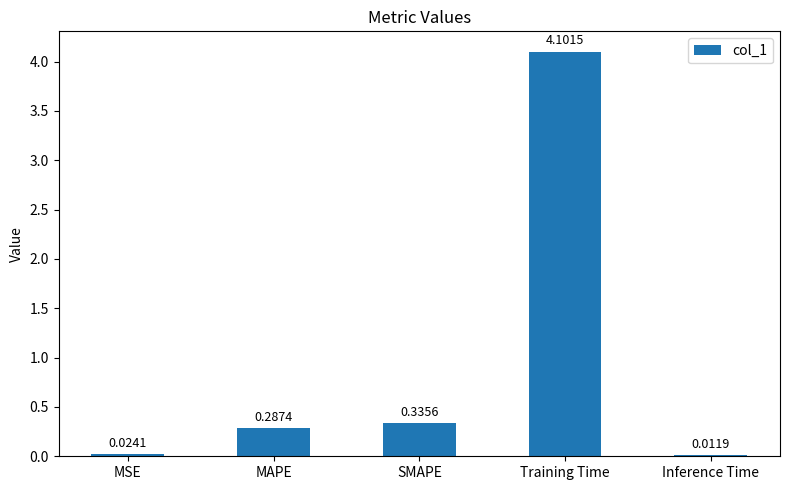

At which category does the chart reach its peak across all series?

Training Time